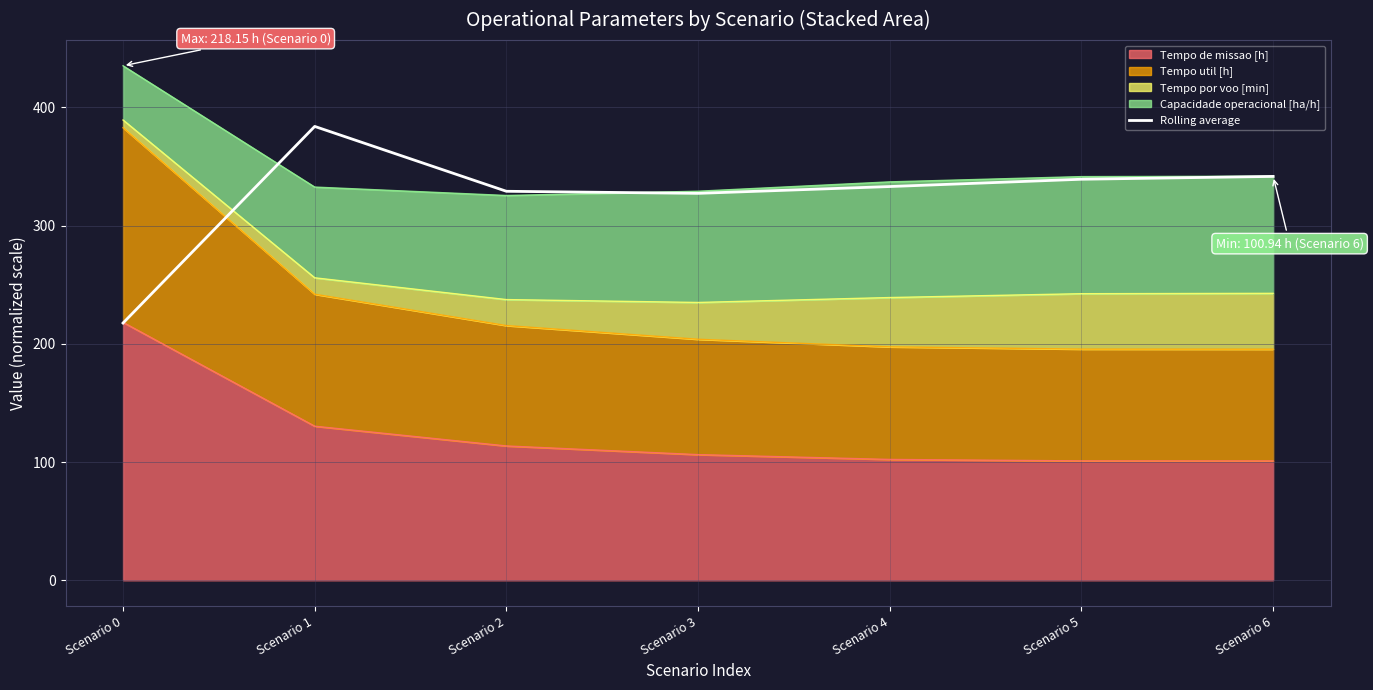

How many lines are shown in the chart?

1